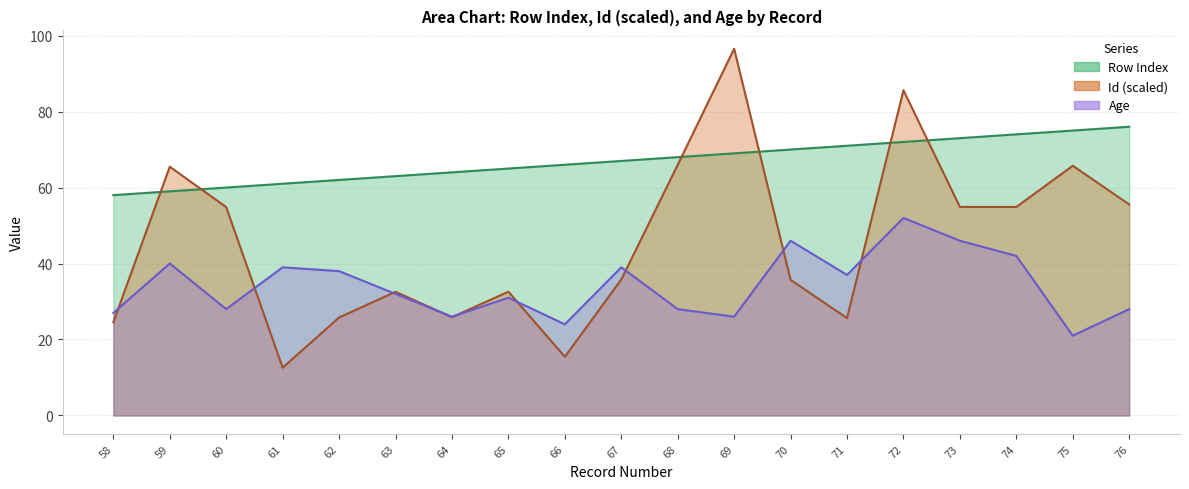

At 75, list the series in order from smallest to largest.

Age, Id (scaled), Row Index